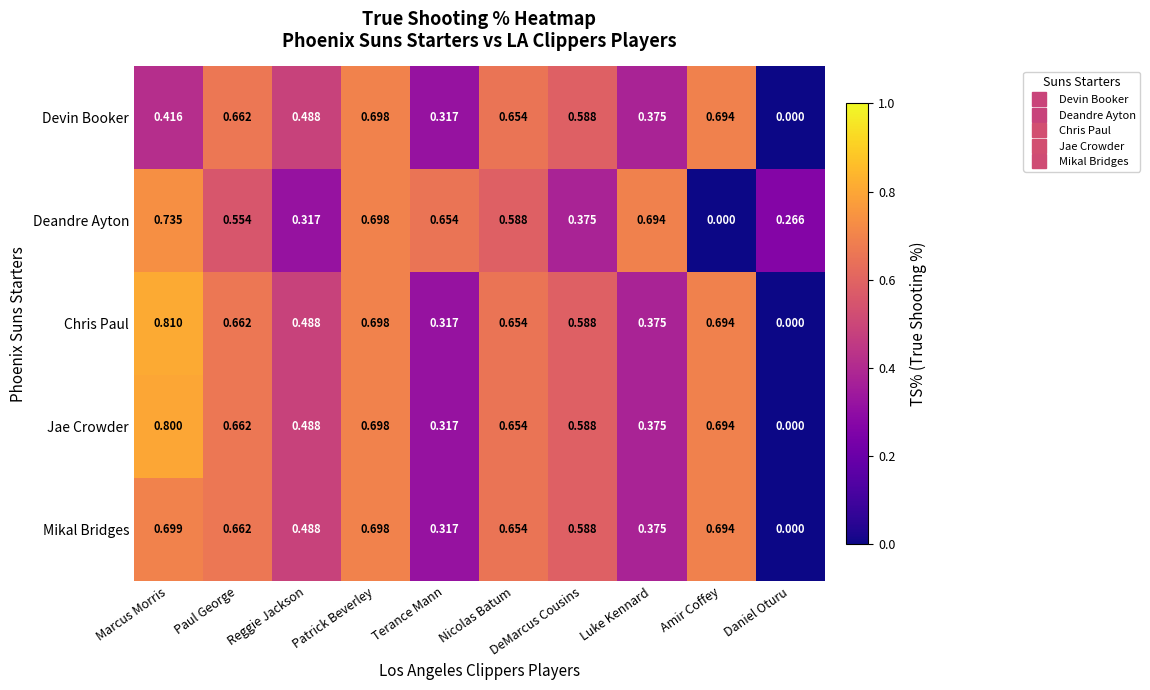

At which category is the sum across all series the highest?

Patrick Beverley